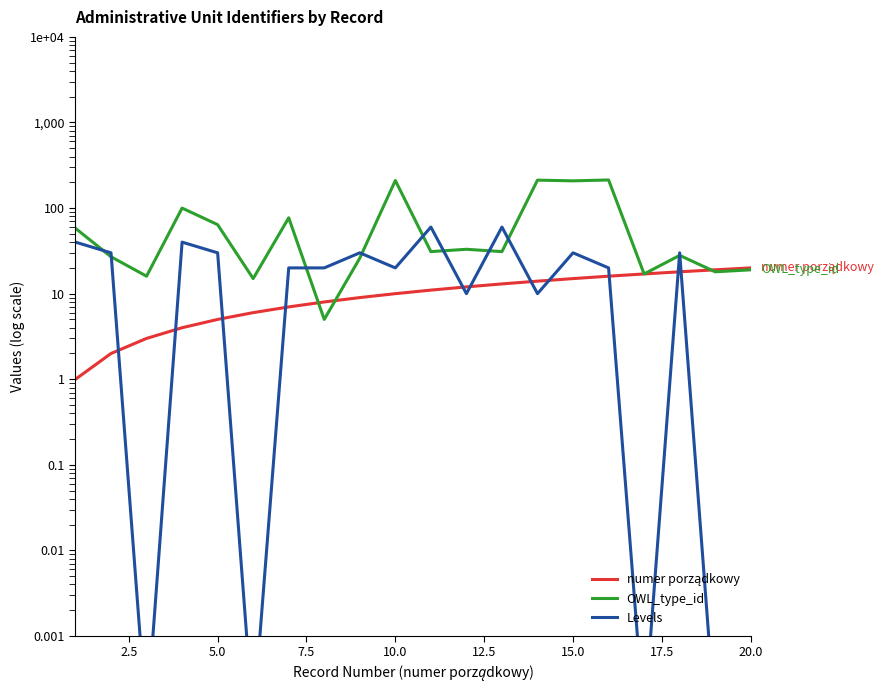

What is the difference between the second highest and second lowest values in the numer porządkowy series?

17.0